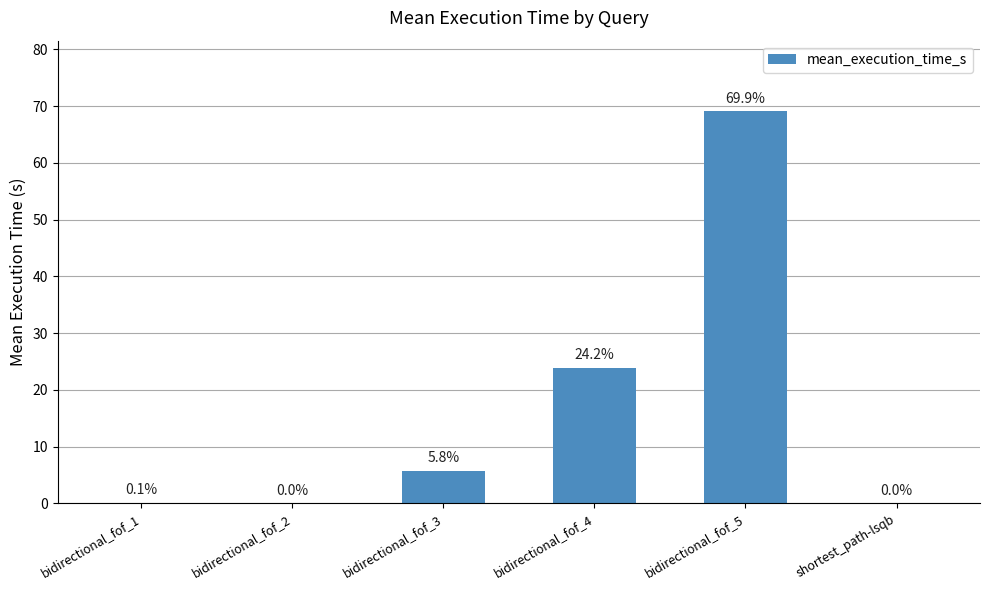

What is the change in value from bidirectional_fof_1 to bidirectional_fof_4?

+23.8